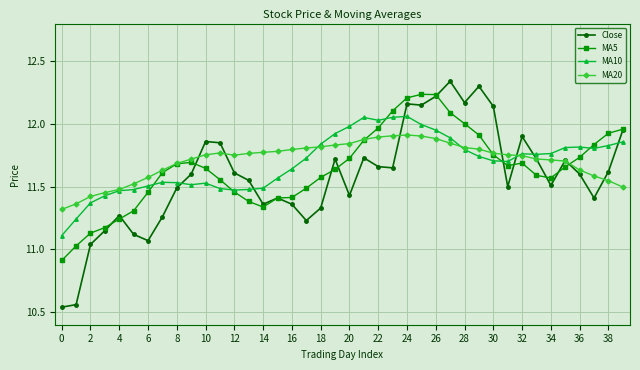

List the series in order of their peak value, highest first.

Close, MA5, MA10, MA20